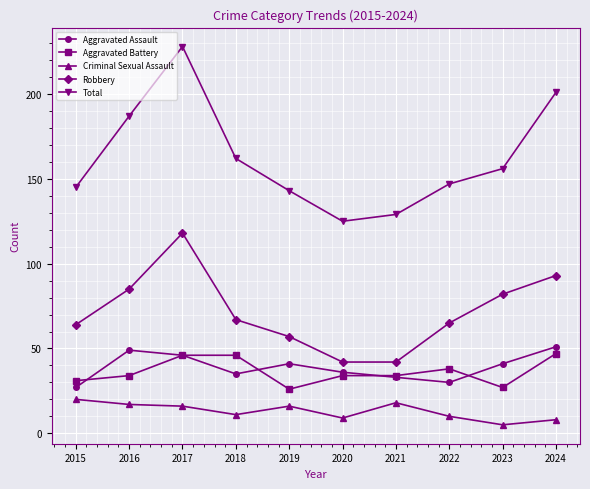

What are all the series names shown in the legend?

Aggravated Assault, Aggravated Battery, Criminal Sexual Assault, Robbery, Total